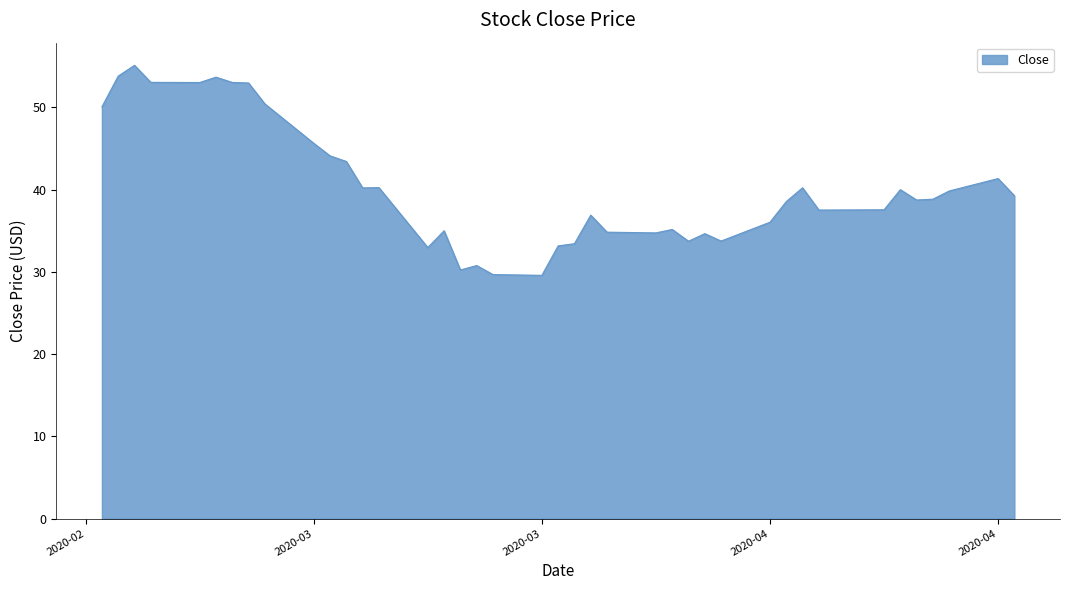

What is the greatest value displayed?

55.1